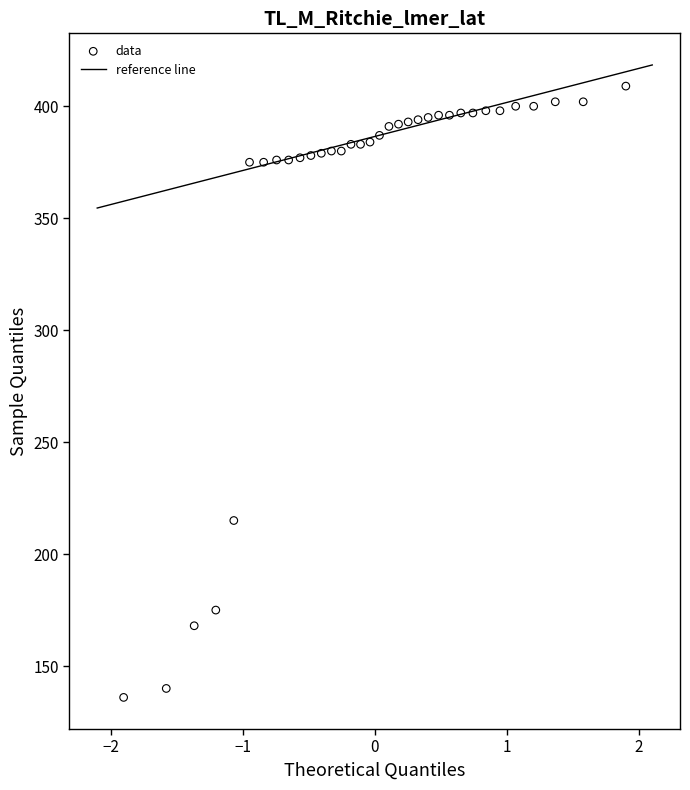

What Y value in the scatter plot is closest to 272?

215